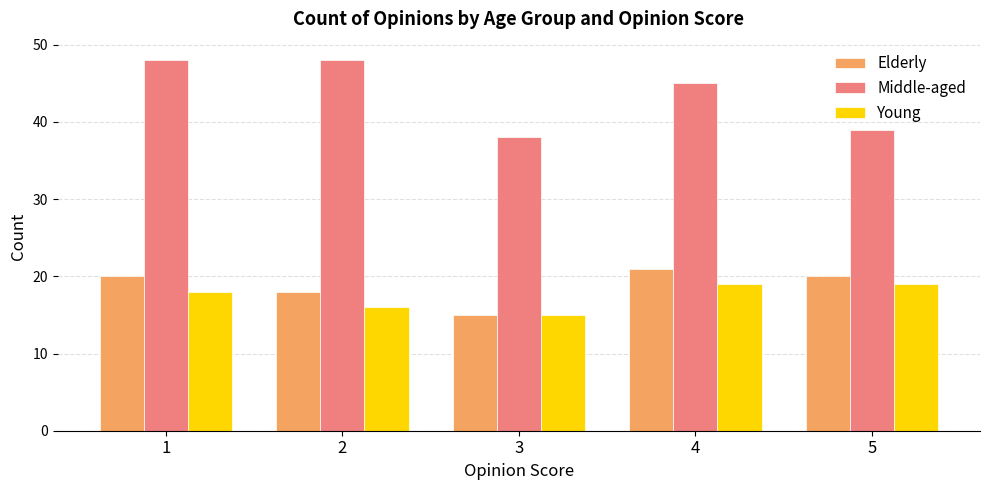

At how many categories does at least one series exceed 21?

5